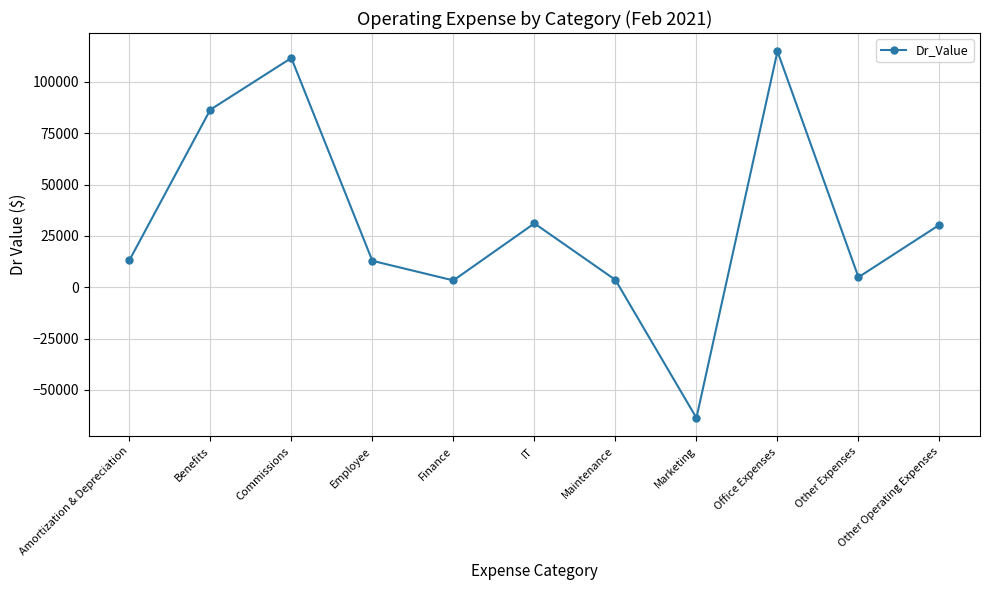

How many interior local peaks (higher than both neighbors) does the data have?

3